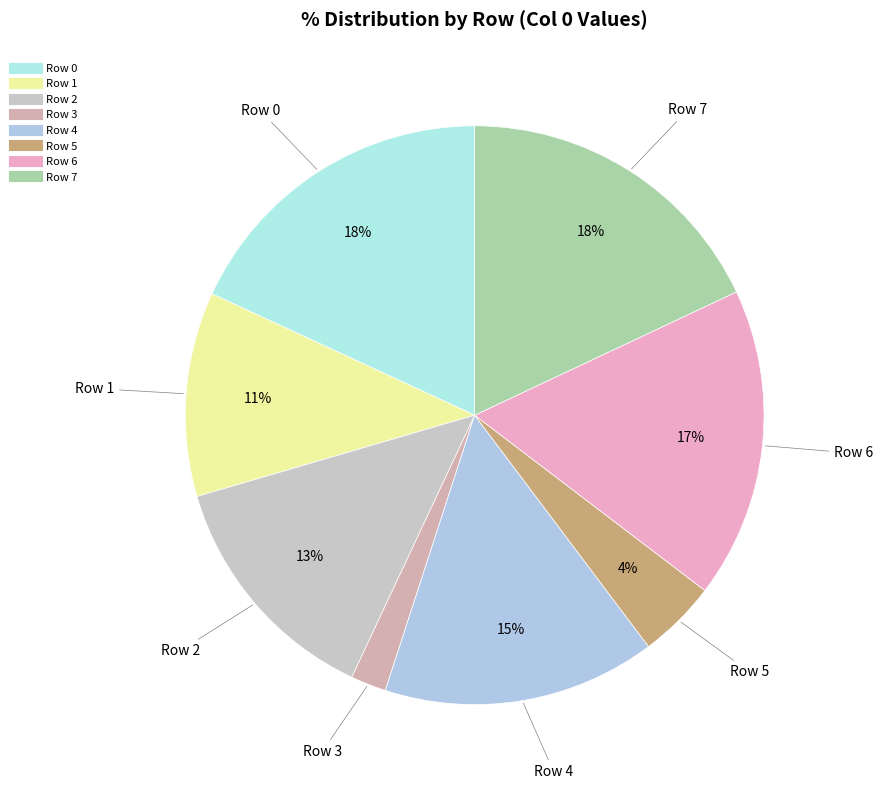

To the nearest percent, what percentage of the pie is Row 5?

4%